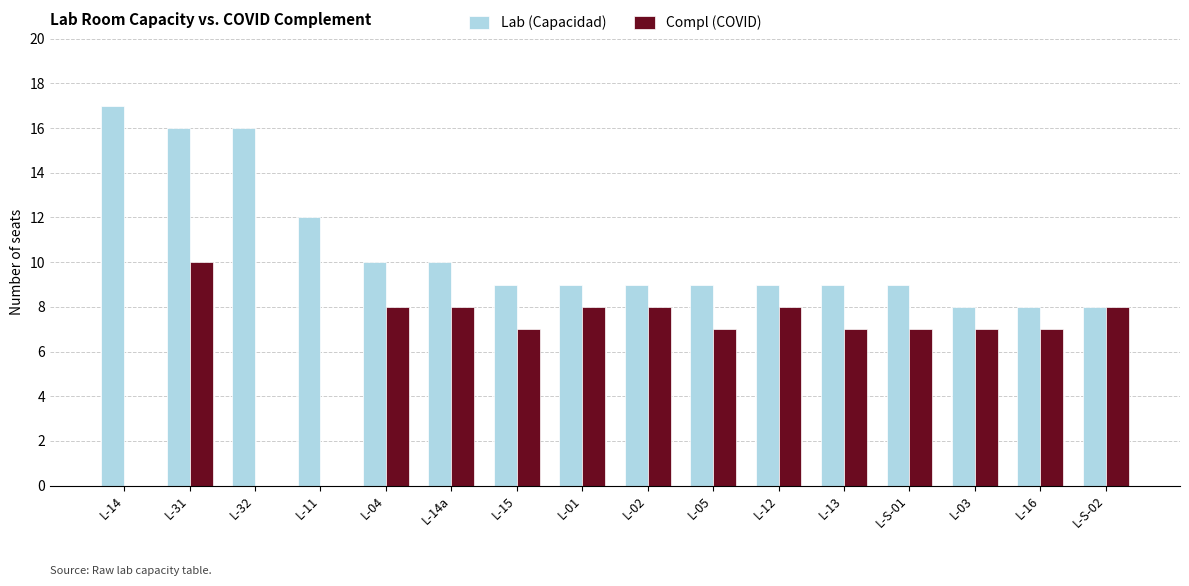

Which label corresponds to the largest value in the chart?

L-14